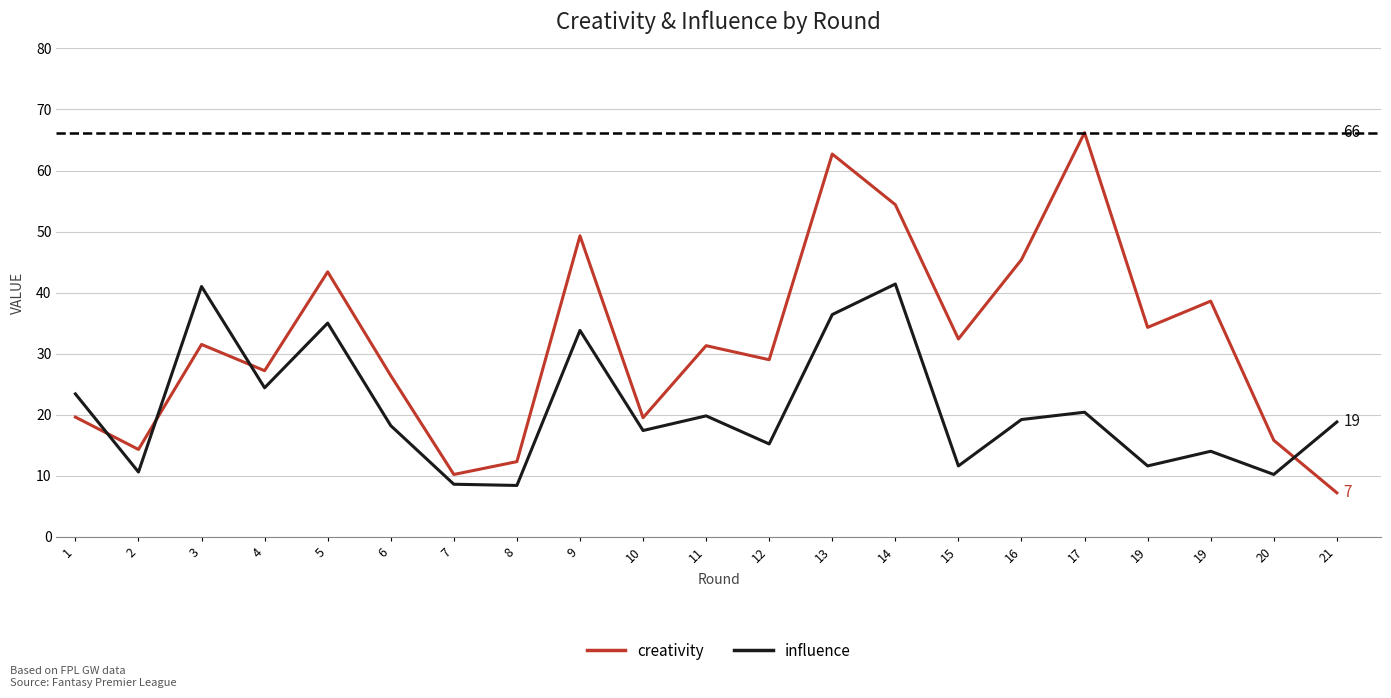

Which series ends up on top after the final intersection of creativity and influence?

influence